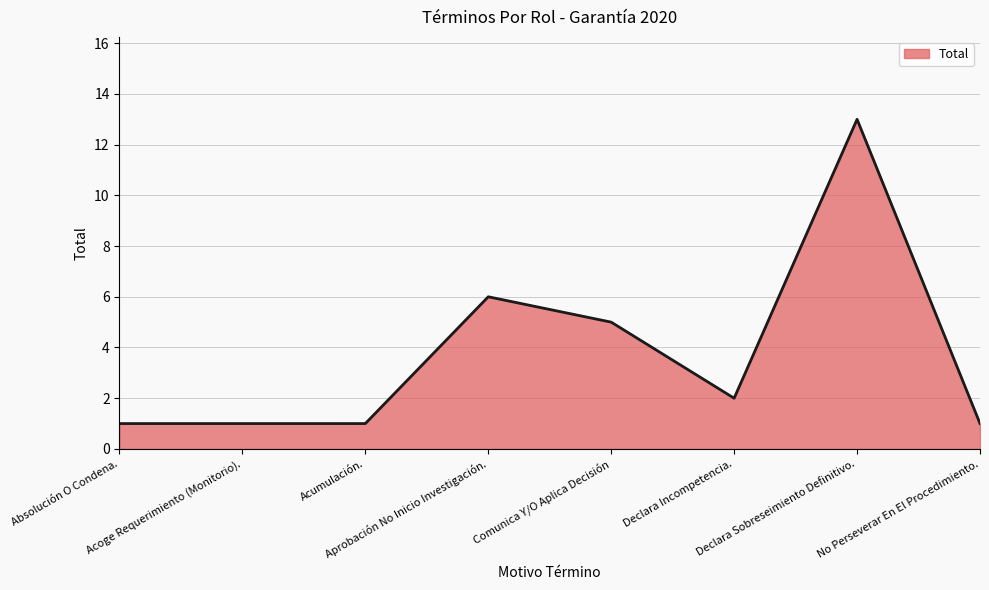

What is the change in value from Aprobación No Inicio Investigación. to Declara Incompetencia.?

-4